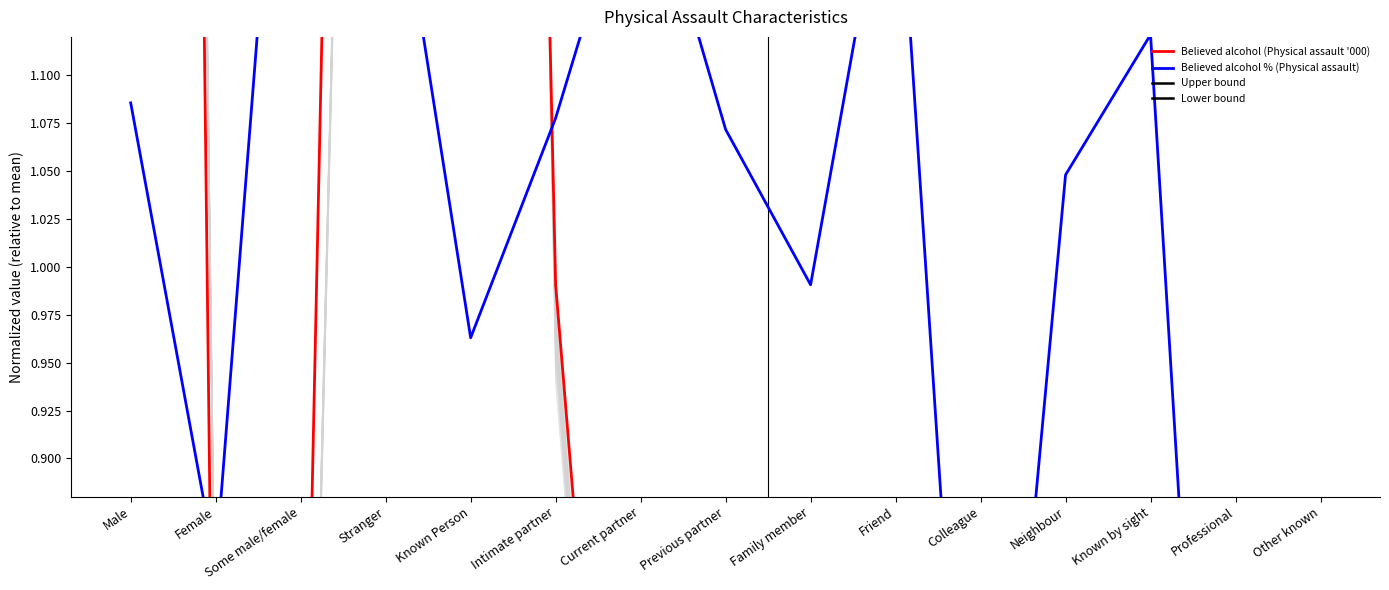

Which has a higher value, Colleague or Previous partner?

Previous partner